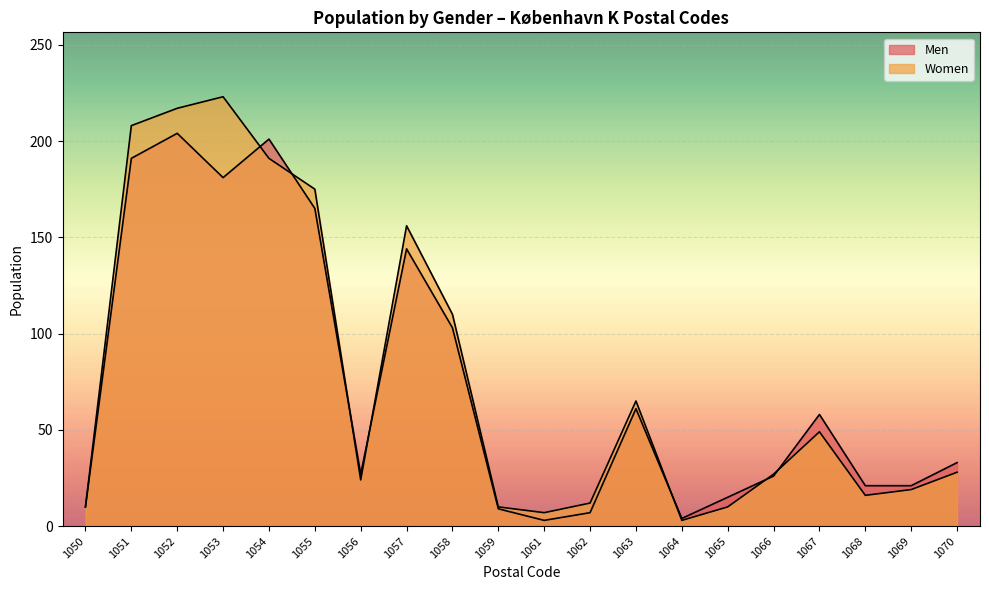

True or false: Women and Men cross at least once.

True